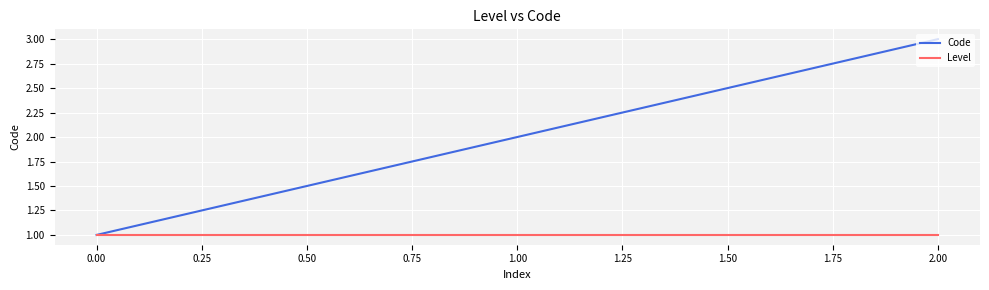

Is it true that Code equals 1 at 1.00?

False